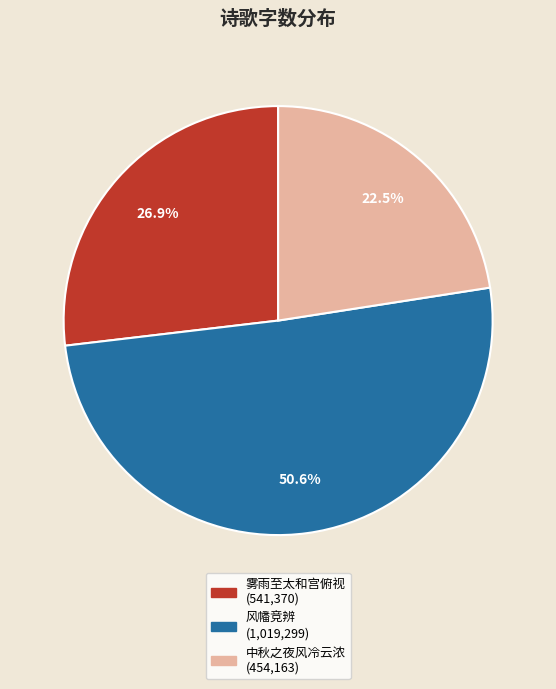

How many segments does this pie chart have?

3